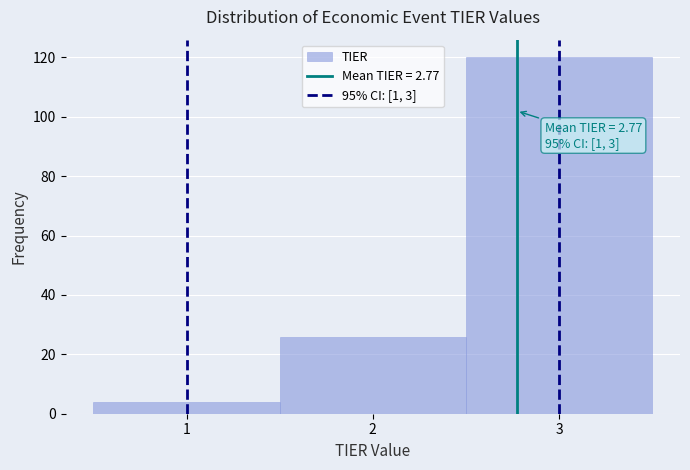

Over which range of the x-axis is the bar tallest?

2.5 to 3.5